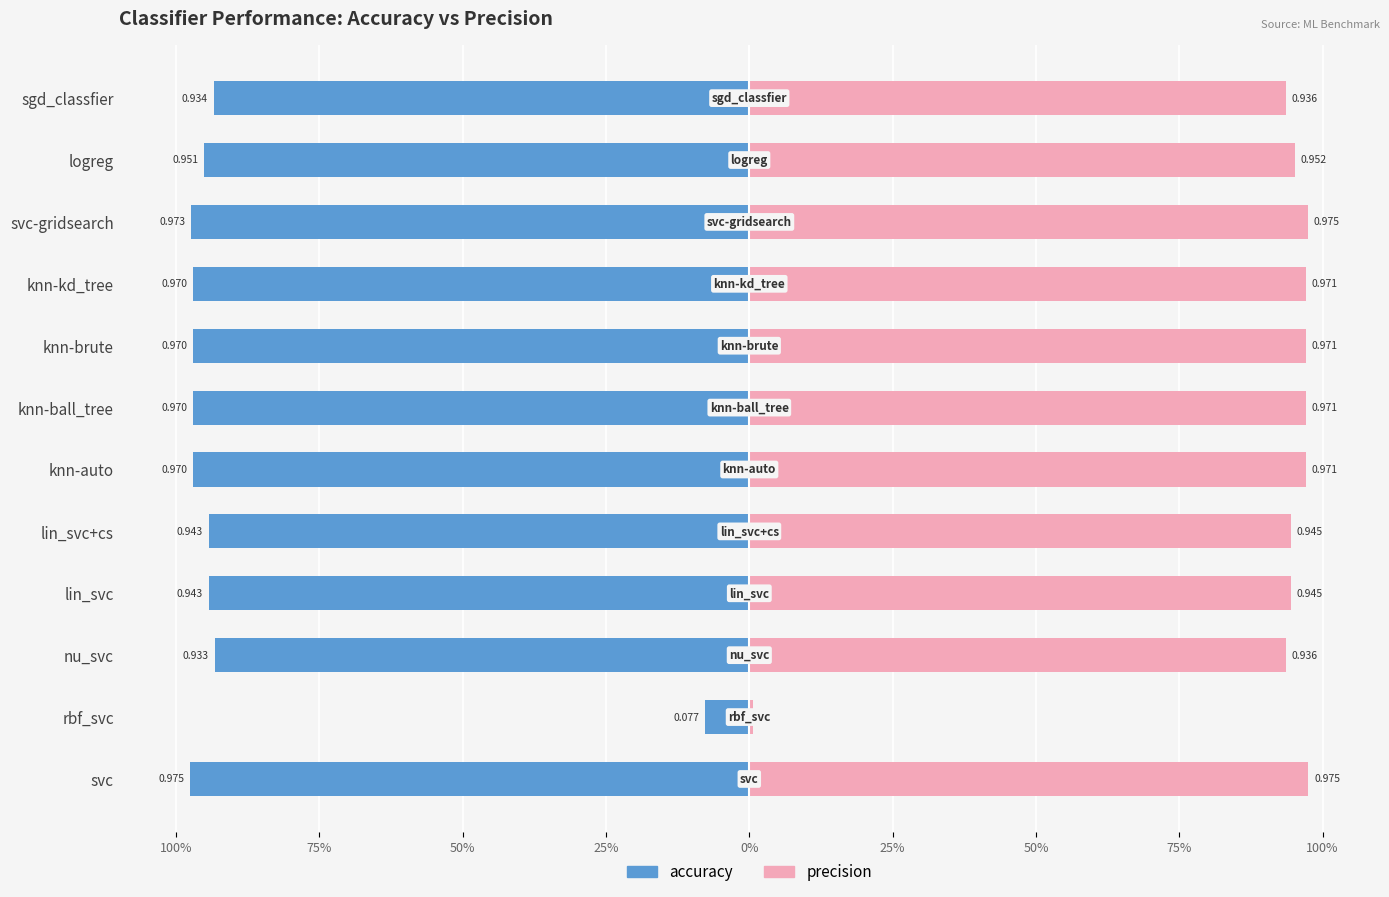

Reading left to right, transcribe all the data shown in this chart.

accuracy: -97.5	-7.7	-93.3	-94.3	-94.3	-97.0	-97.0	-97.0	-97.0	-97.3	-95.1	-93.4
precision: 97.5	0.6	93.6	94.5	94.5	97.1	97.1	97.1	97.1	97.5	95.2	93.6